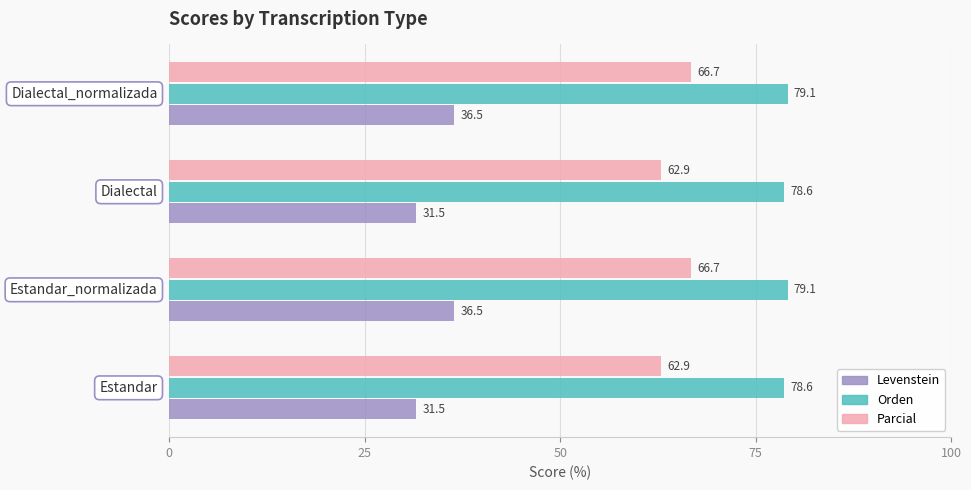

Which series has the widest spread of values?

Levenstein